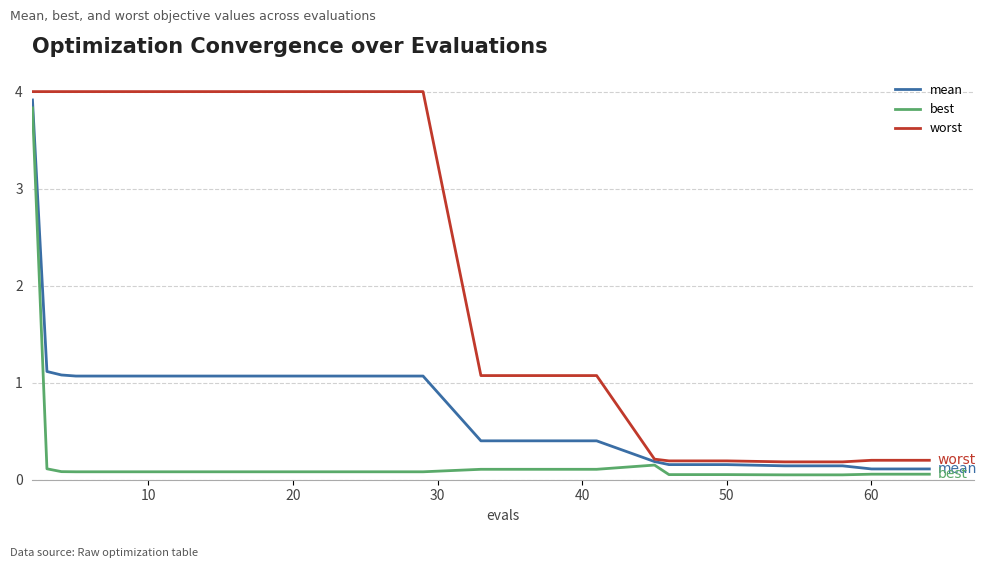

What is the difference between the maximum and minimum values in the worst series?

3.8